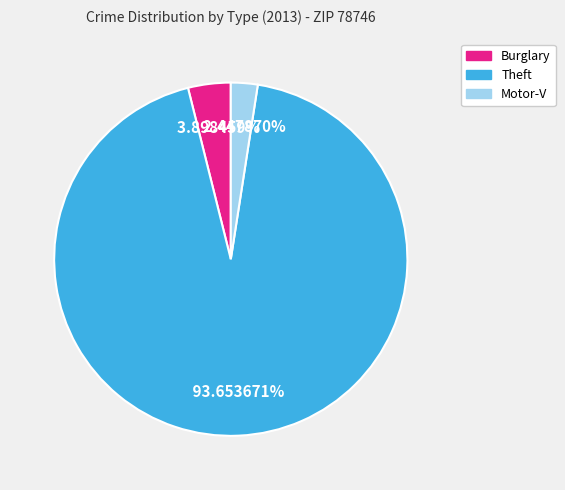

What percentage is the Burglary slice, to the nearest percent?

4%